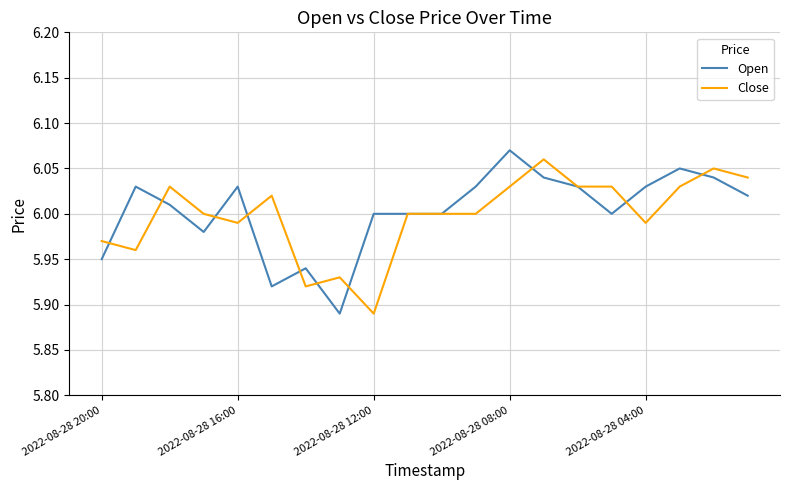

Does the chart display data point markers on the line(s)?

No